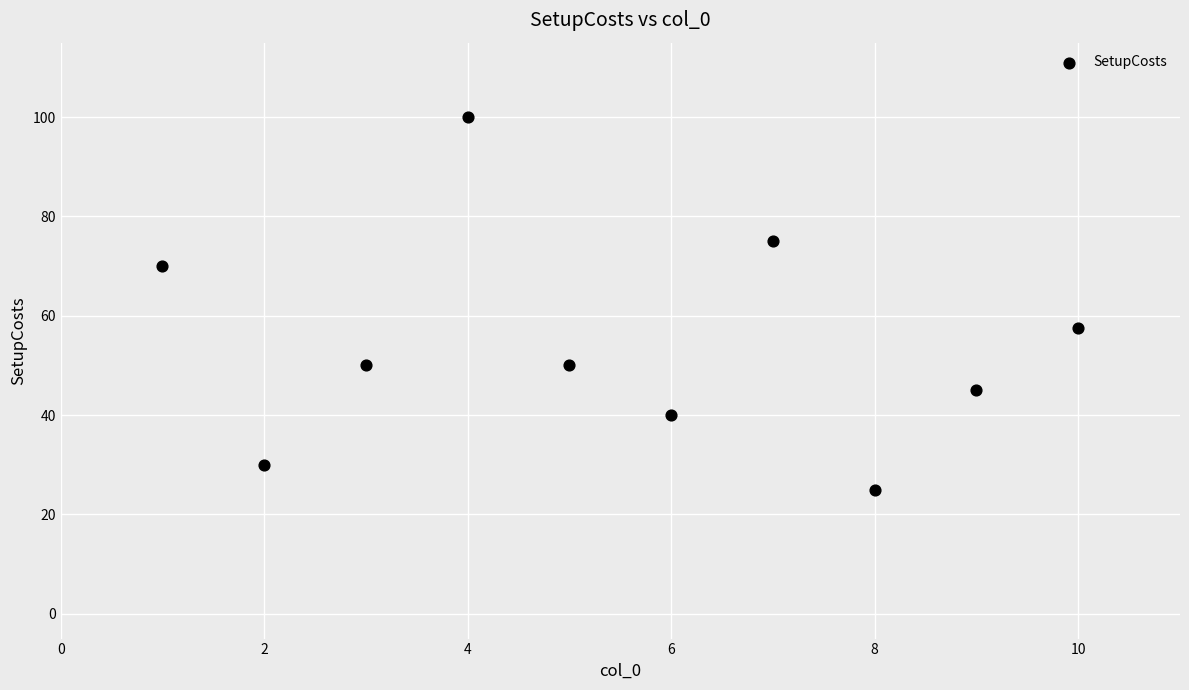

What is the range of Y values (max minus min)?

75.0